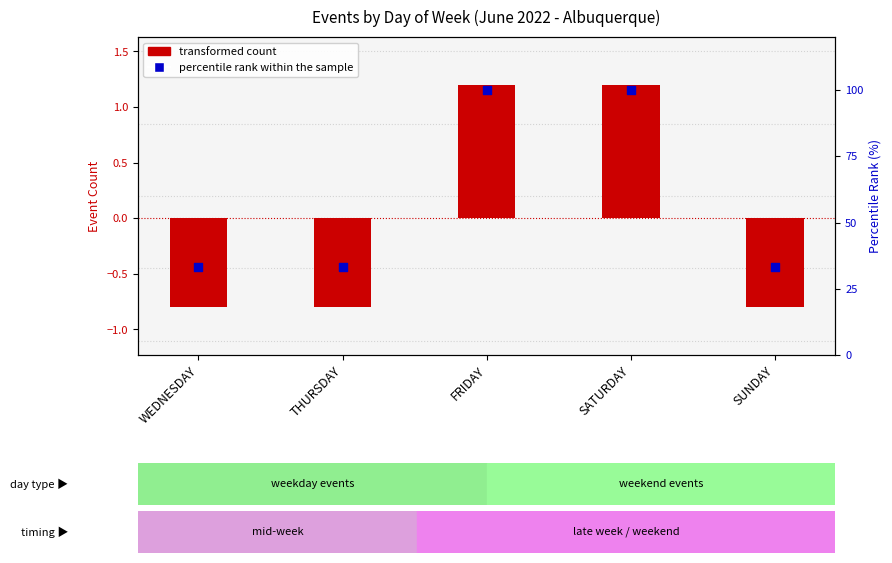

Which series has the largest total across all categories?

percentile rank within the sample